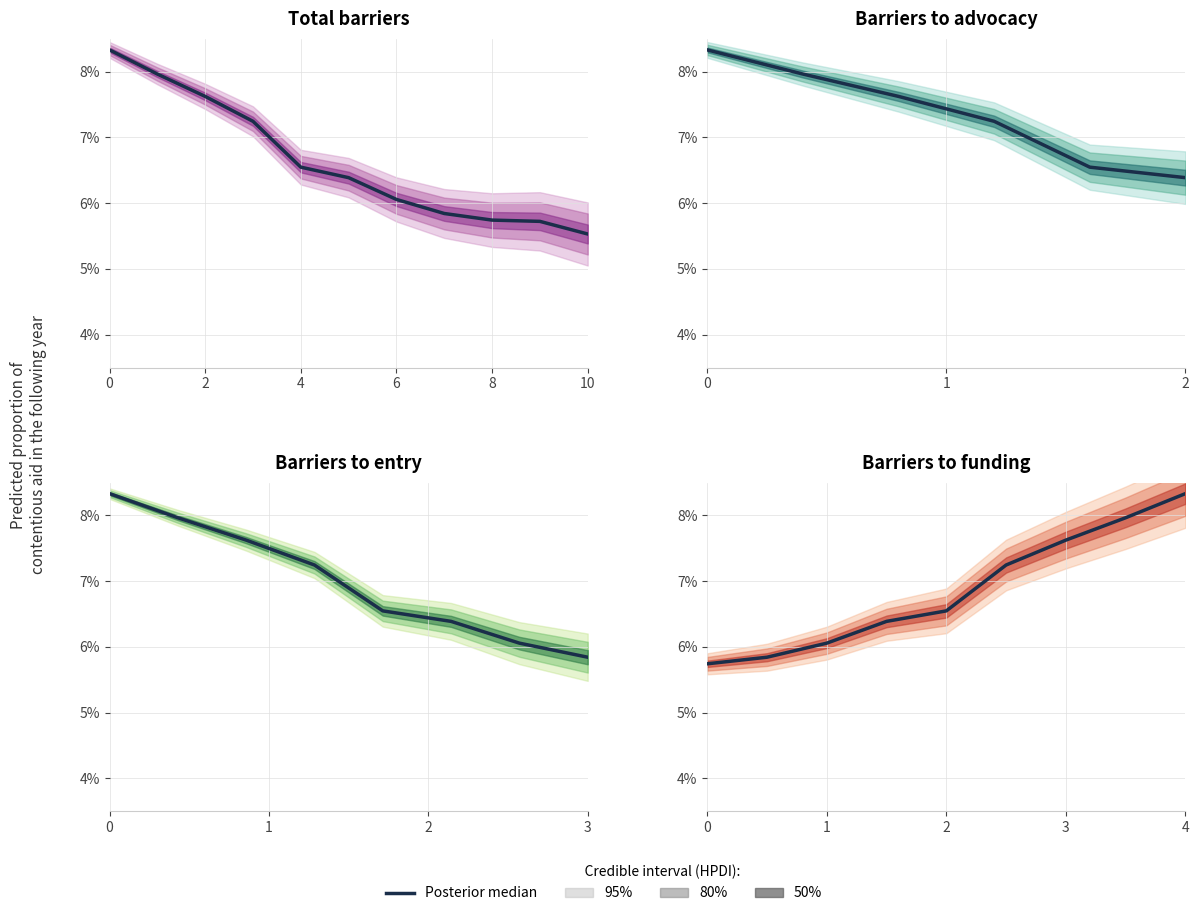

Reading left to right, extract all data points from this chart.

5.7	5.8	6.1	6.4	6.5	7.2	7.6	8.0	8.3